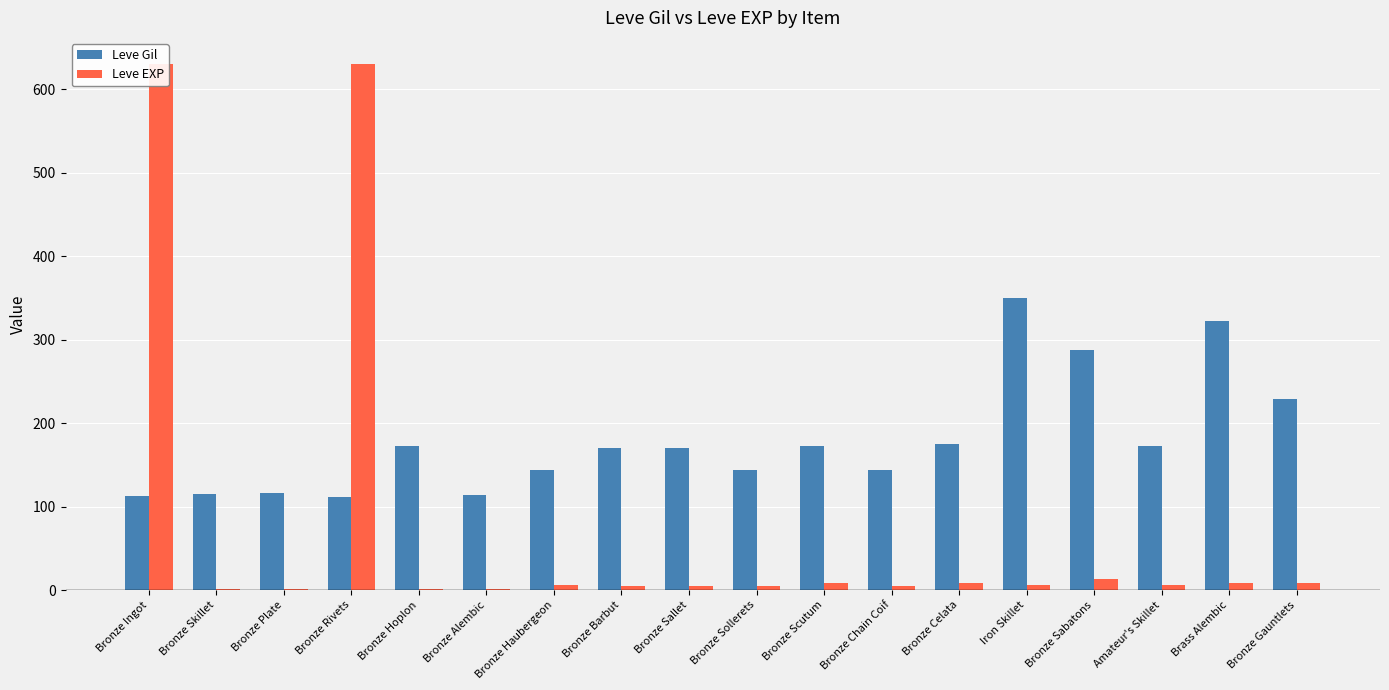

True or false: Leve Gil has a value of 132 at Bronze Sabatons.

False